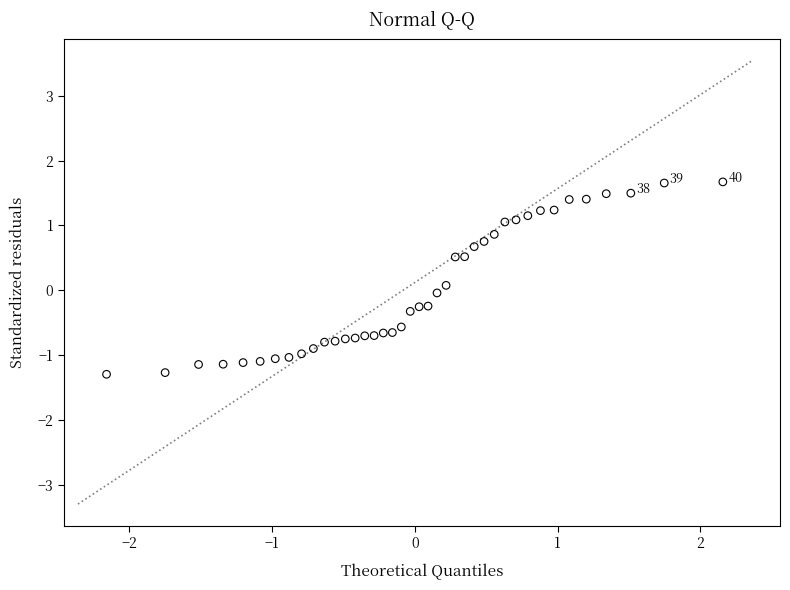

What is the range of X values (max minus min)?

4.3